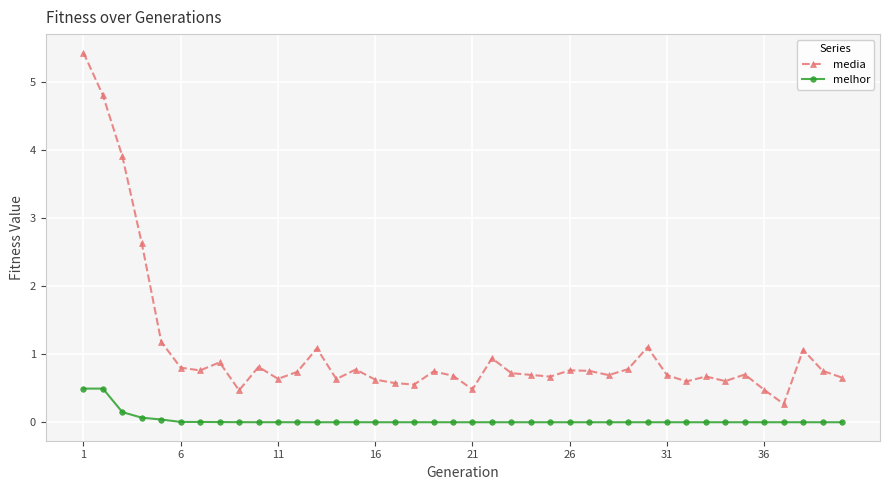

List the series in order of their overall mean, lowest first.

melhor, media